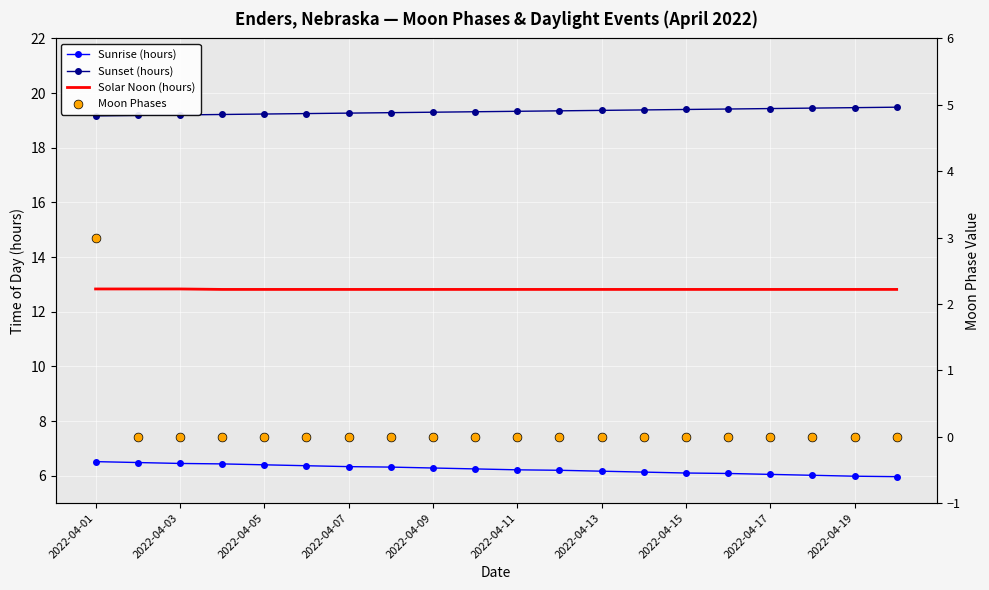

What is the total value across all series at 2022-04-03?

38.5